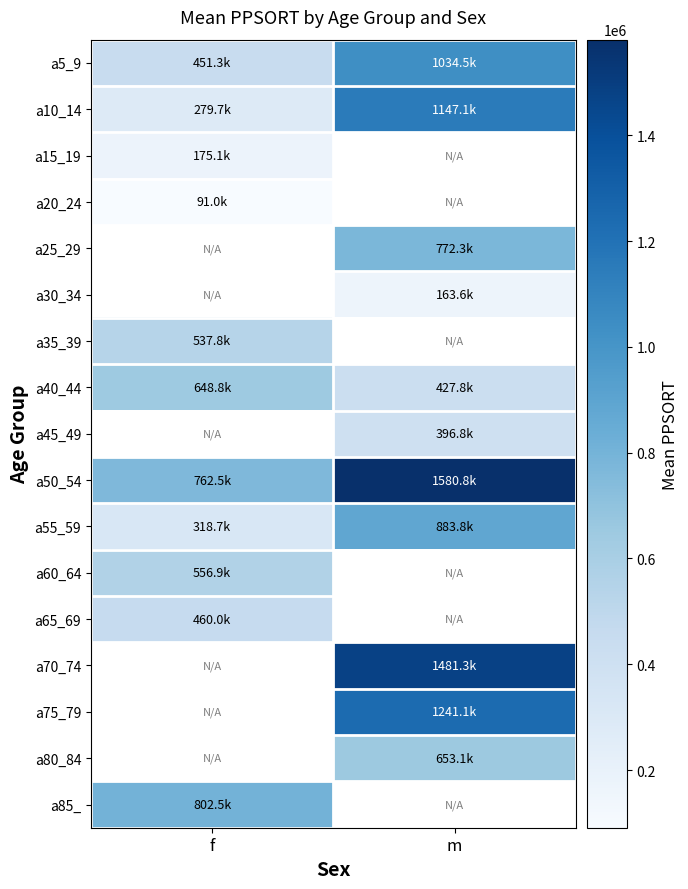

What is the smallest value displayed?

90993.0